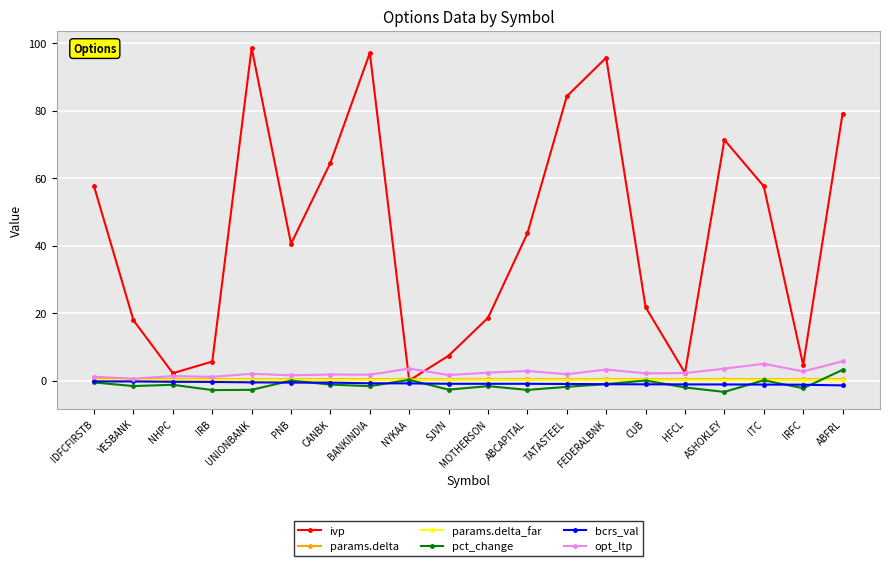

What is the difference between the second highest and second lowest values in the ivp series?

95.0